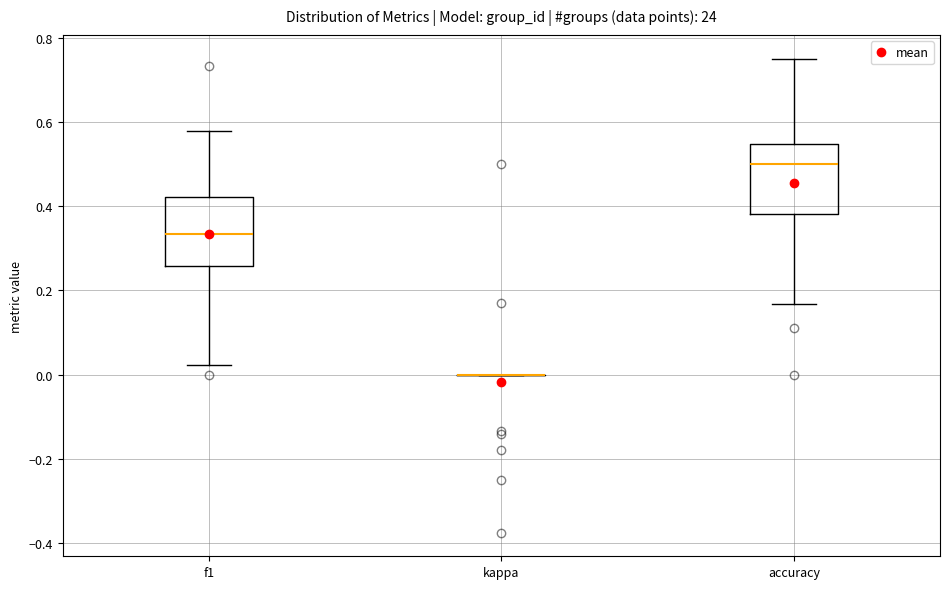

Reading left to right, read every box against the y-axis: the position of its median line, the range the box covers, and the ends of its whiskers. The values are not printed on the chart, so give them approximately, as read against the axis.

f1: median 0.34, box 0.26 to 0.42, whiskers 0.02 to 0.58
kappa: box collapsed to a line at 0.00, whiskers 0.00 to 0.00
accuracy: median 0.50, box 0.38 to 0.54, whiskers 0.16 to 0.76